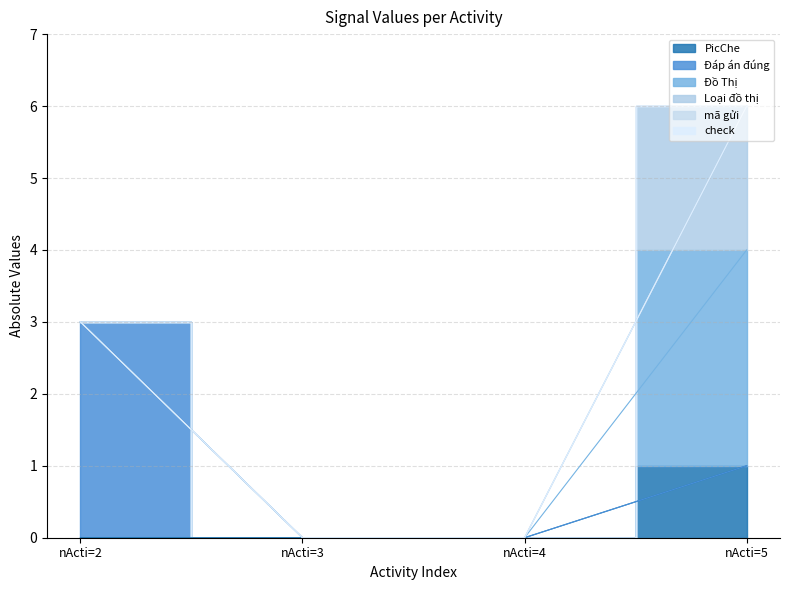

What is the total value across all series at nActi=2?

3